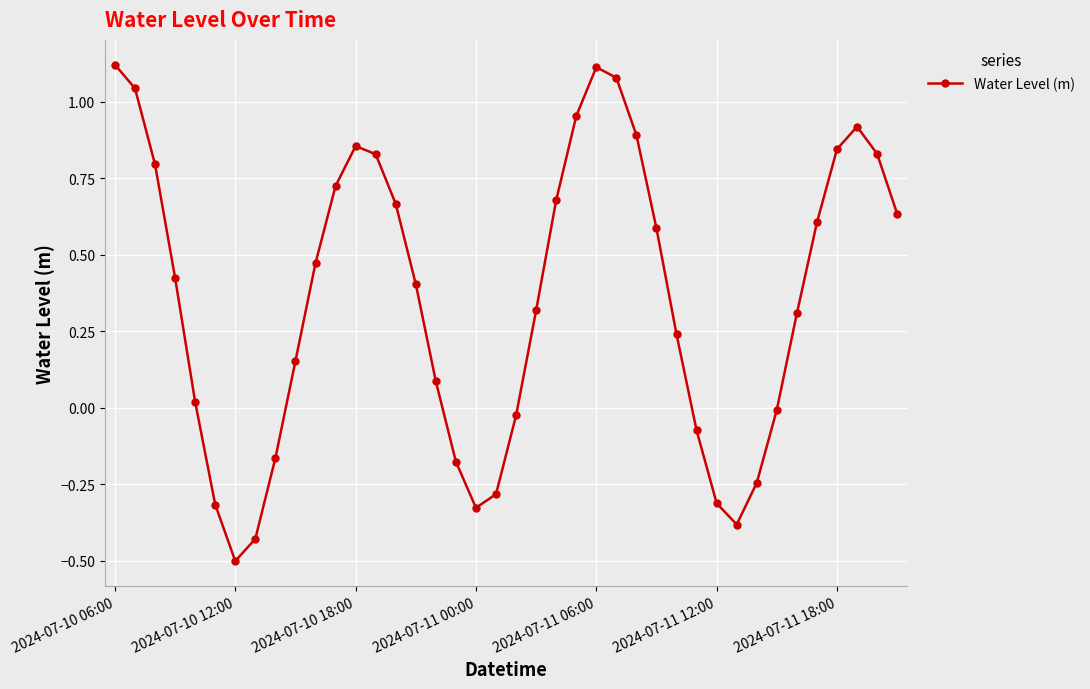

How many interior local valleys (lower than both neighbors) does the data have?

3